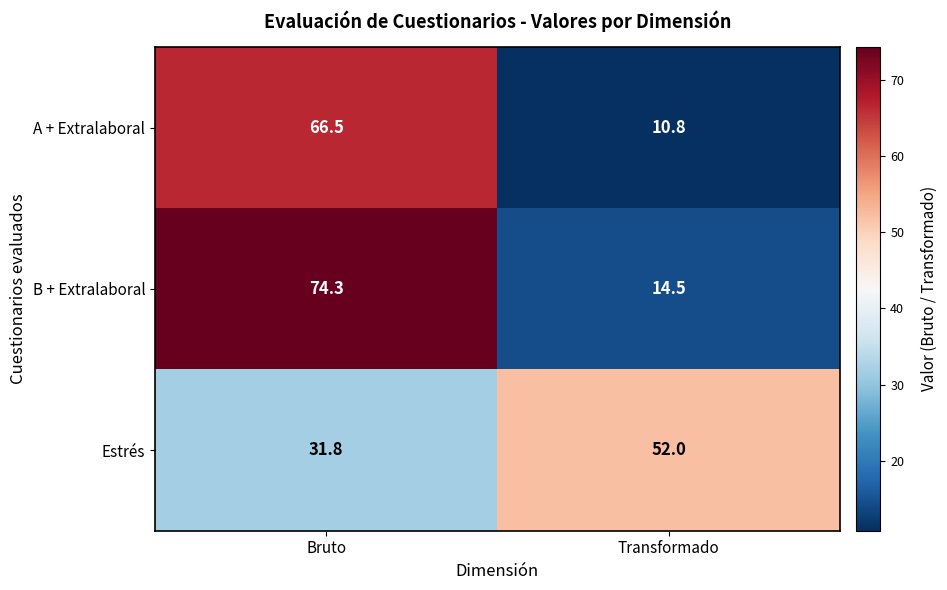

The A + Extralaboral series shows 66.5 at Bruto. True or false?

True